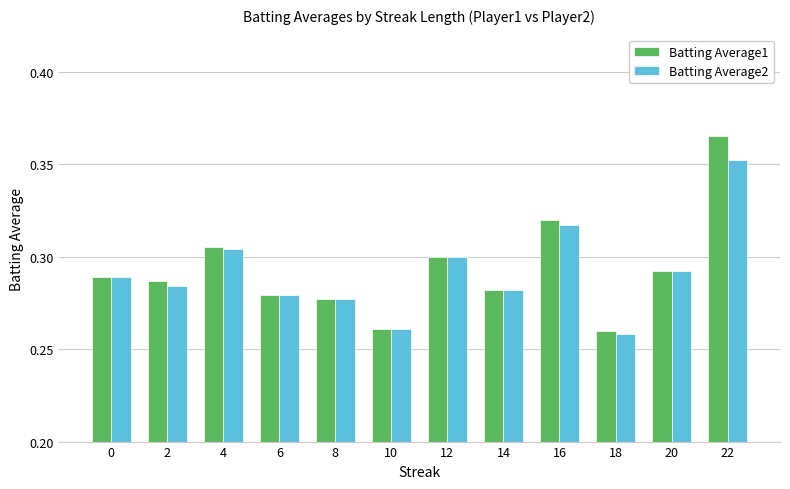

Which series changed the most between 18 and 20?

Batting Average2